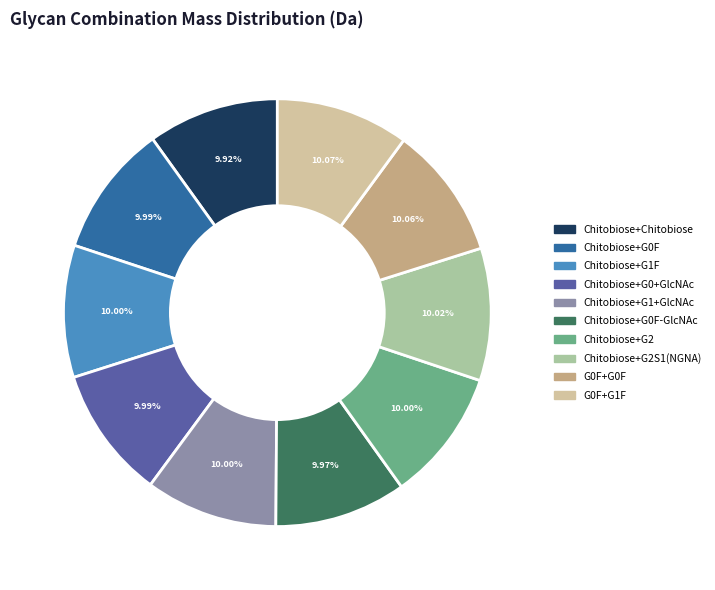

Is the sum of Chitobiose+G1F and G0F+G0F greater than half?

No